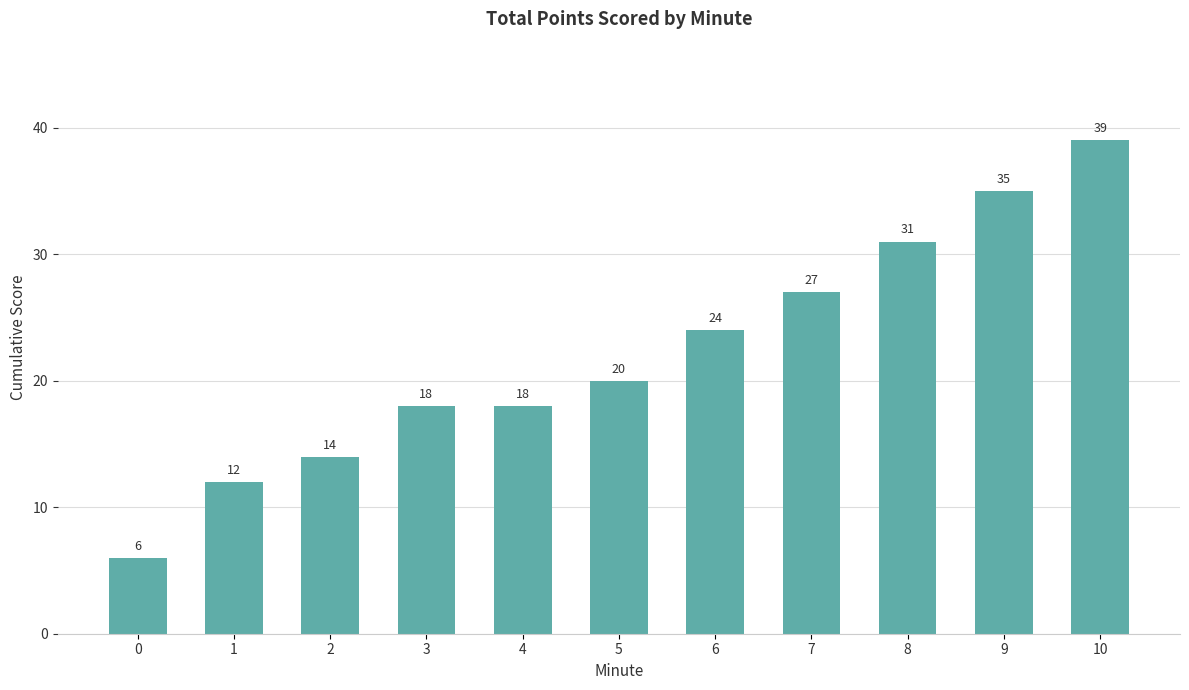

Which has a higher value, 10 or 7?

10